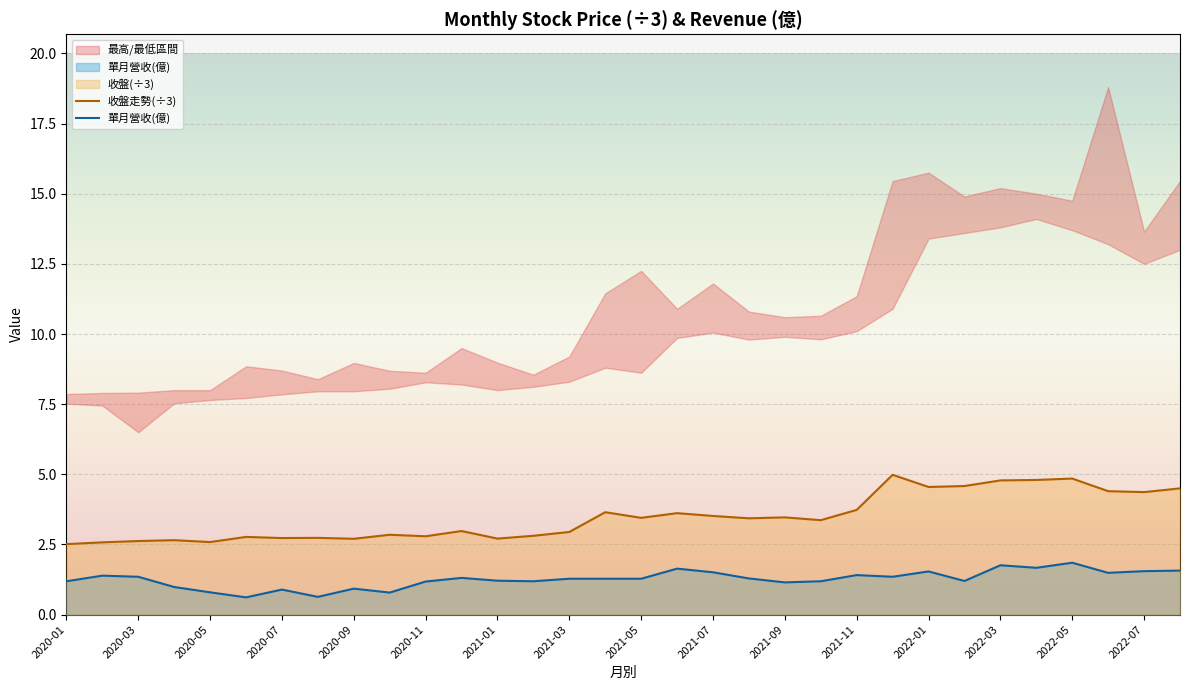

Rank the series by their average value, from lowest to highest.

單月營收(億), 收盤走勢(÷3)